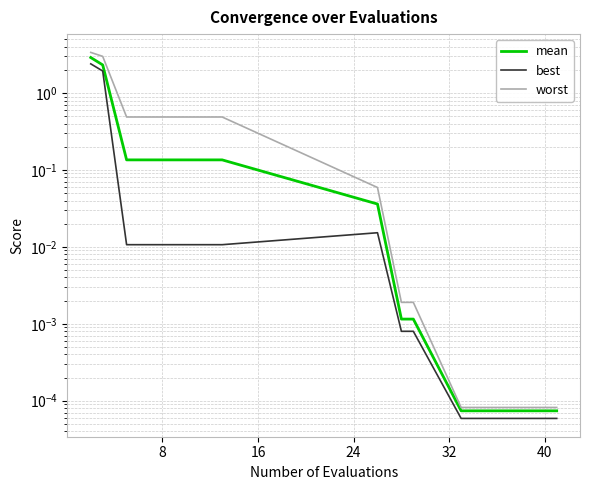

Is it true that mean equals 0.0 at 13?

False